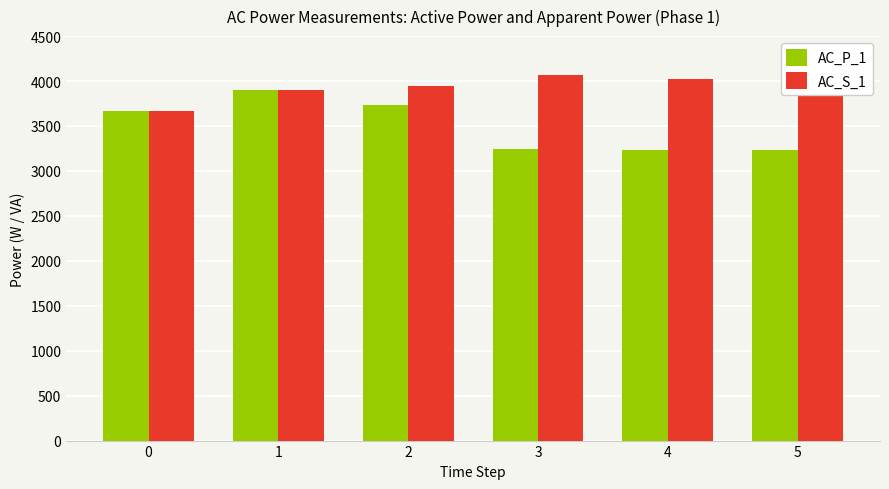

List the series in order of their overall mean, lowest first.

AC_P_1, AC_S_1